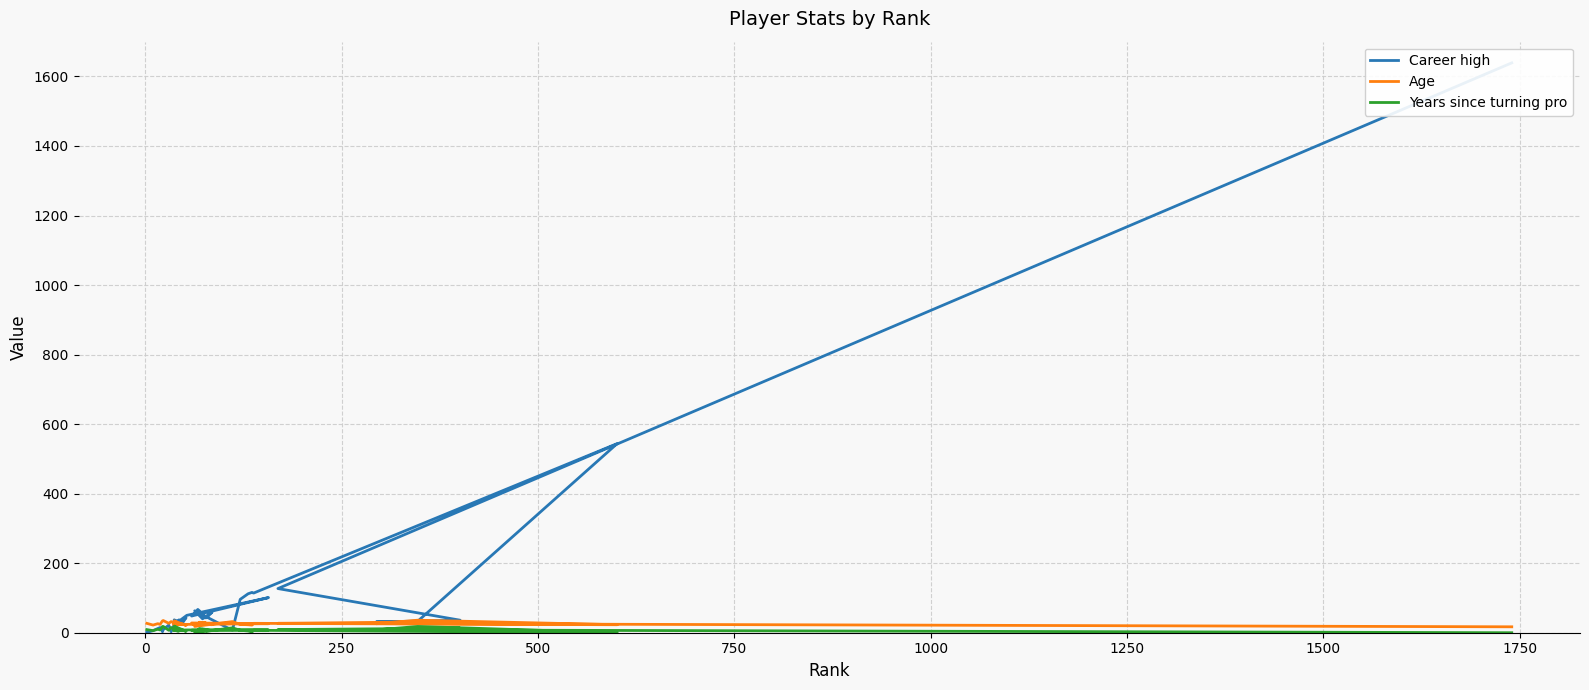

List the series in order of their overall mean, highest first.

Career high, Age, Years since turning pro